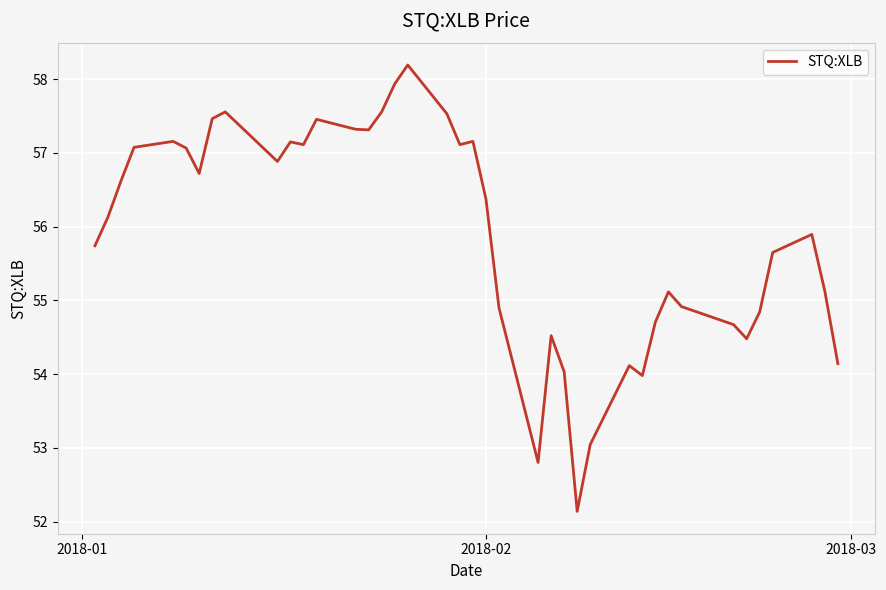

What is the difference between the maximum and minimum values?

6.1